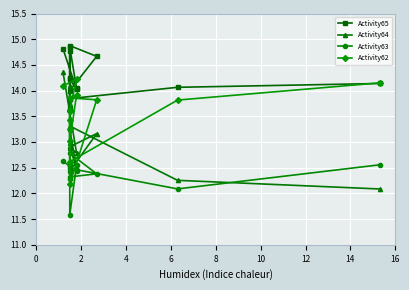

The value of Activity63 at 0 is 20.0. True or false?

False